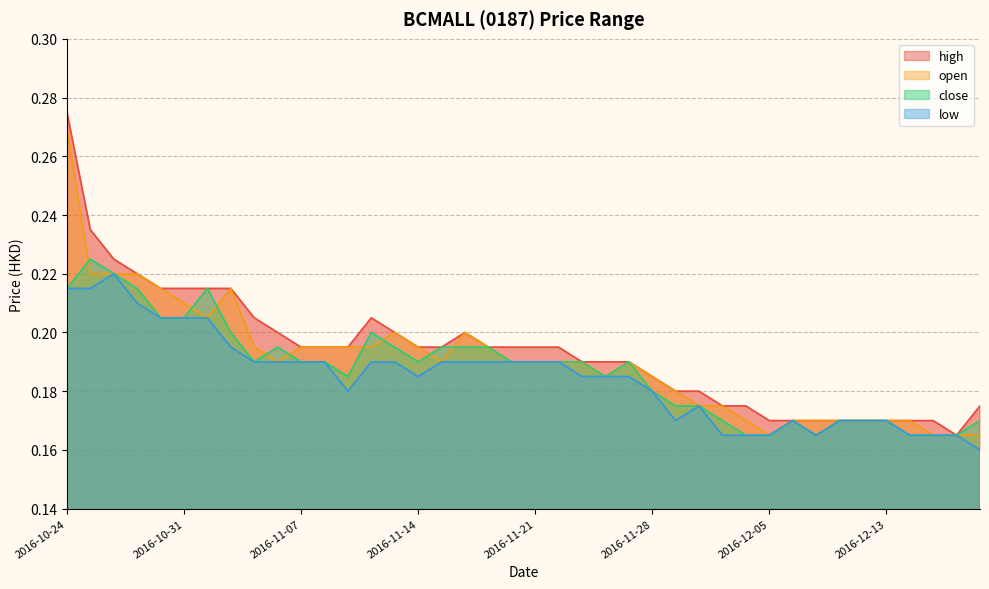

Which has a higher value, 2016-10-24 or 2016-11-11?

2016-10-24